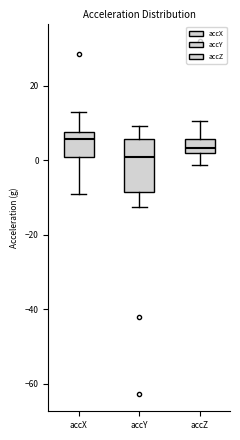

Reading left to right, transcribe this box plot: for each box, give where its median line is, the range the box spans, and where its two whiskers end, as read against the y-axis. The values are not printed on the chart, so give them approximately, as read against the axis.

accX: median 6, box 0 to 8, whiskers -8 to 12
accY: median 0, box -8 to 6, whiskers -12 to 10
accZ: median 4, box 2 to 6, whiskers -2 to 10